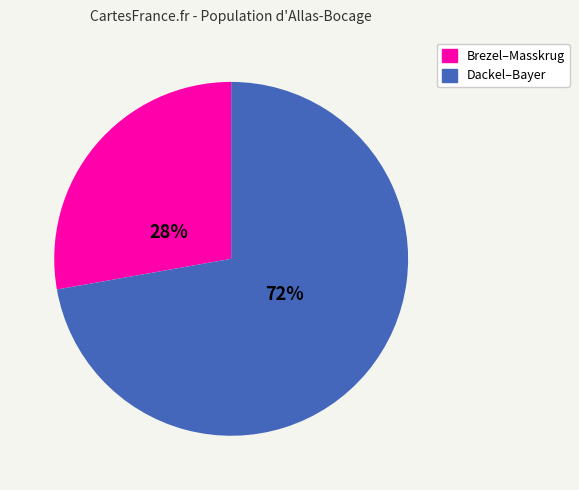

To the nearest percent, what is the difference between the largest and smallest slice percentages?

44%